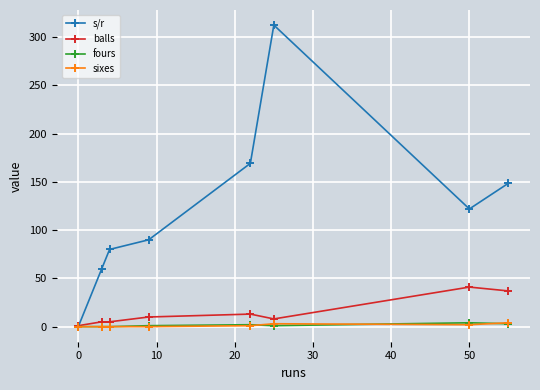

In s/r, how many points are higher than both neighbors (excluding endpoints)?

1